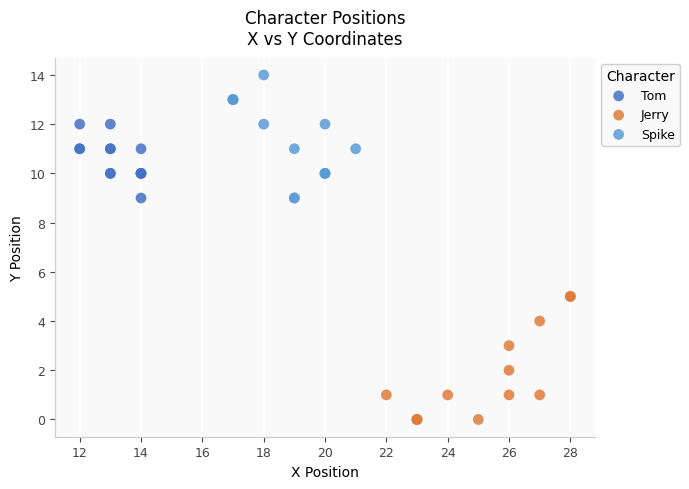

Which series contains the highest Y value?

Spike